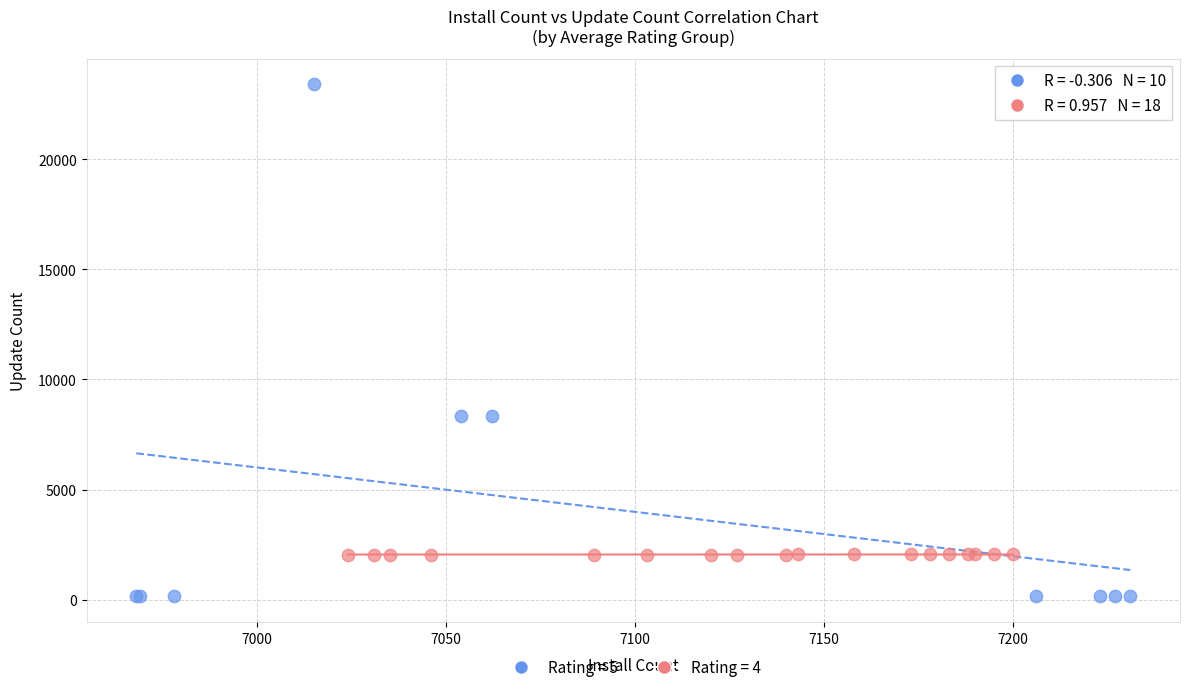

Which series has the largest Y range (max minus min)?

Rating = 5